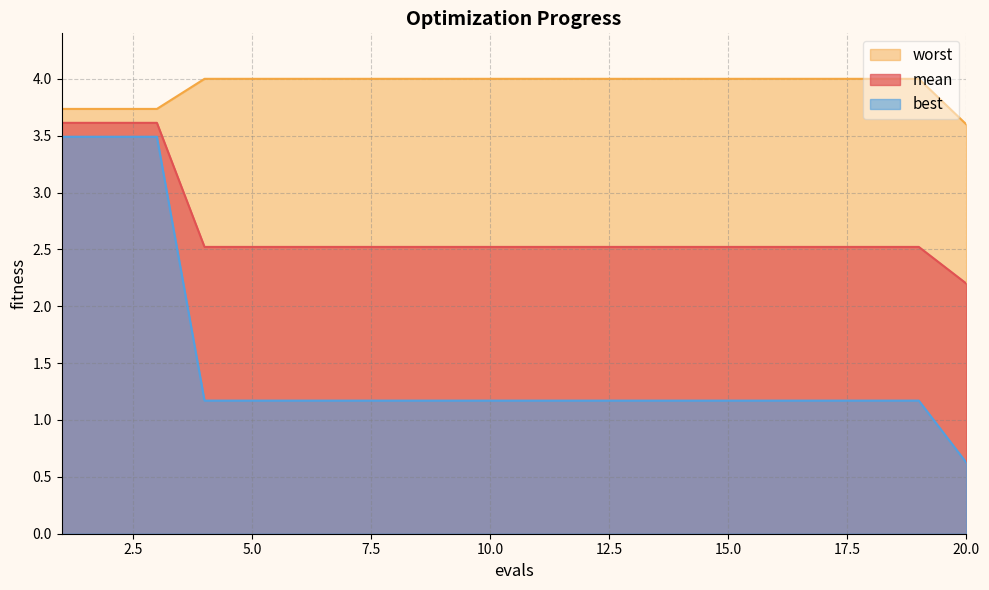

Read the mean value at 1.

3.6